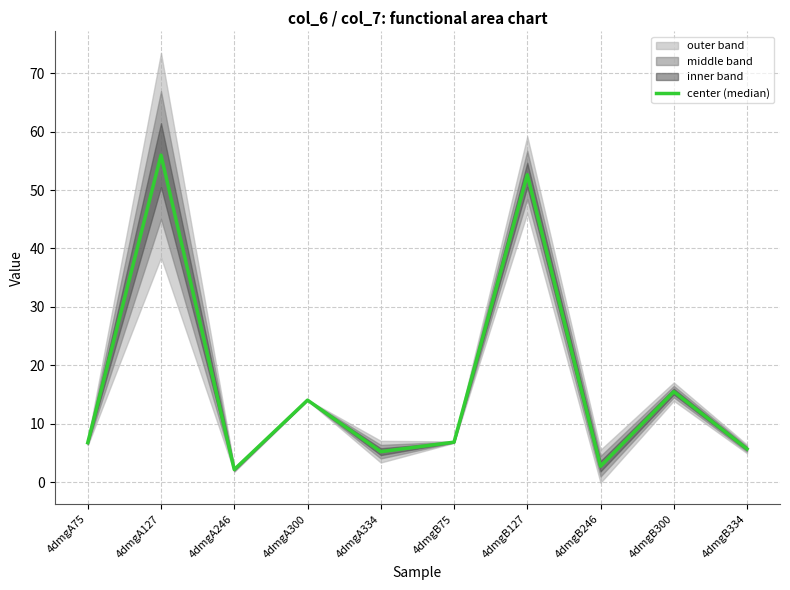

Where is the data nearest to the value 29?

4dmgB300